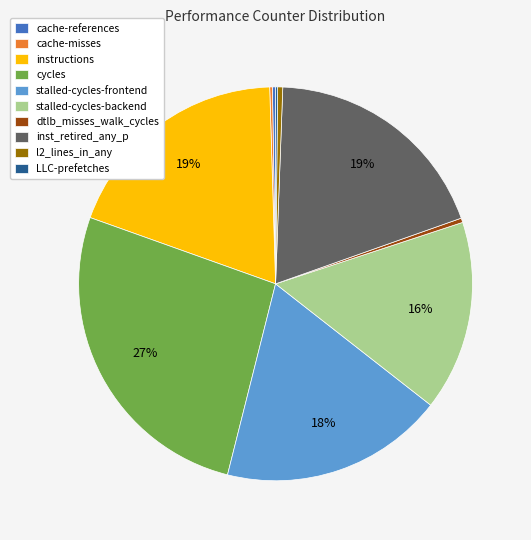

What is the largest slice in the pie chart?

cycles